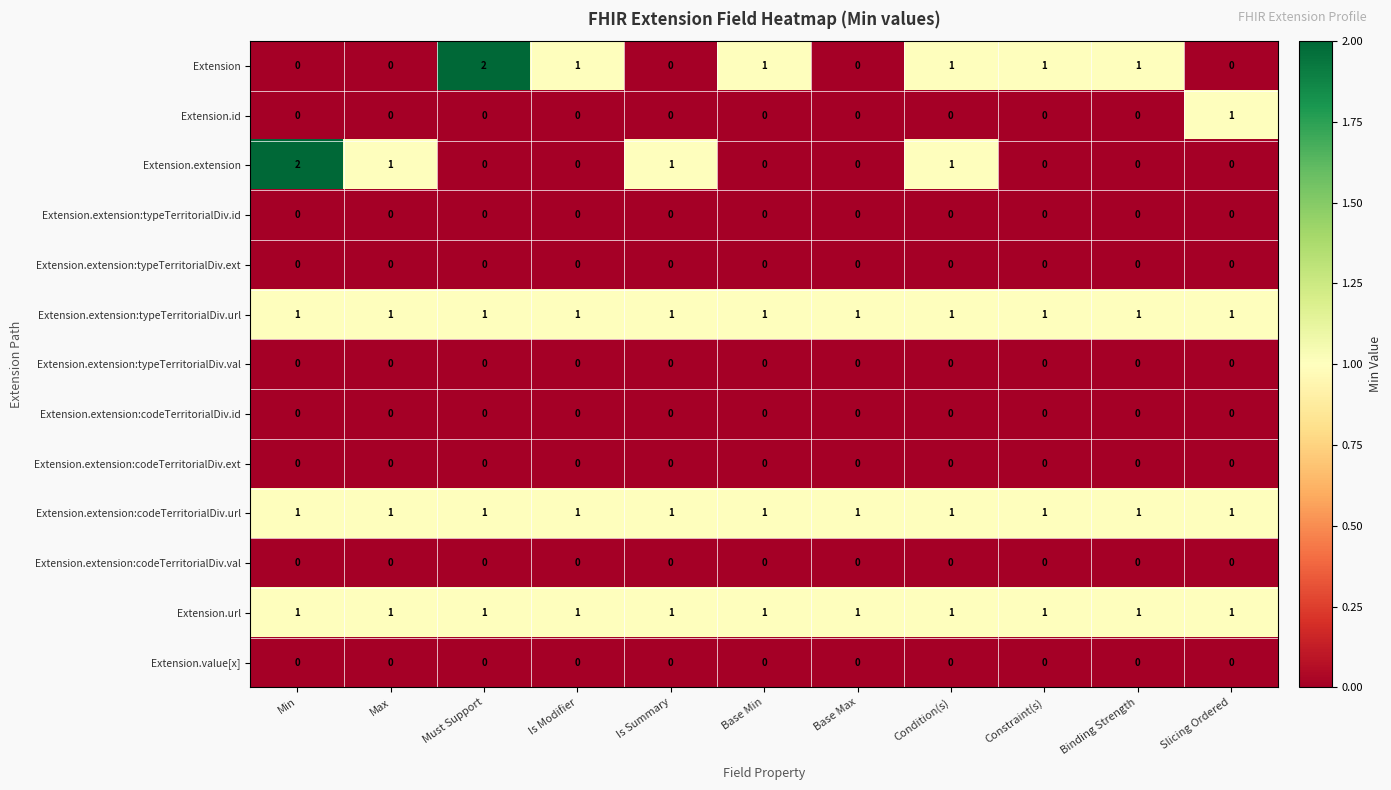

The value of Extension at Is Summary is -1. True or false?

False